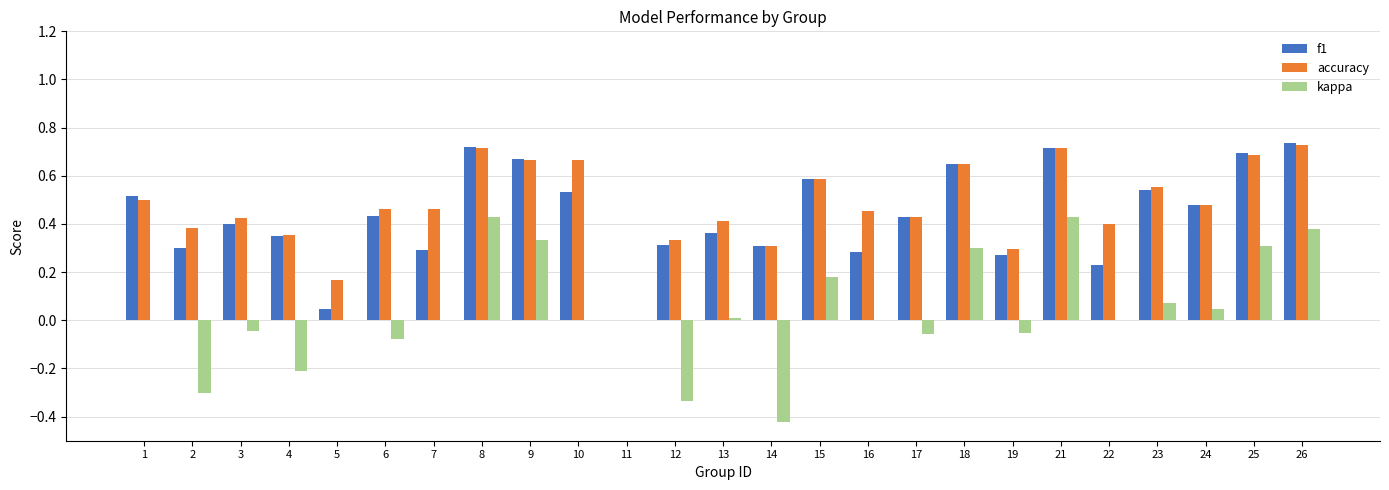

How many groups of bars are there?

25